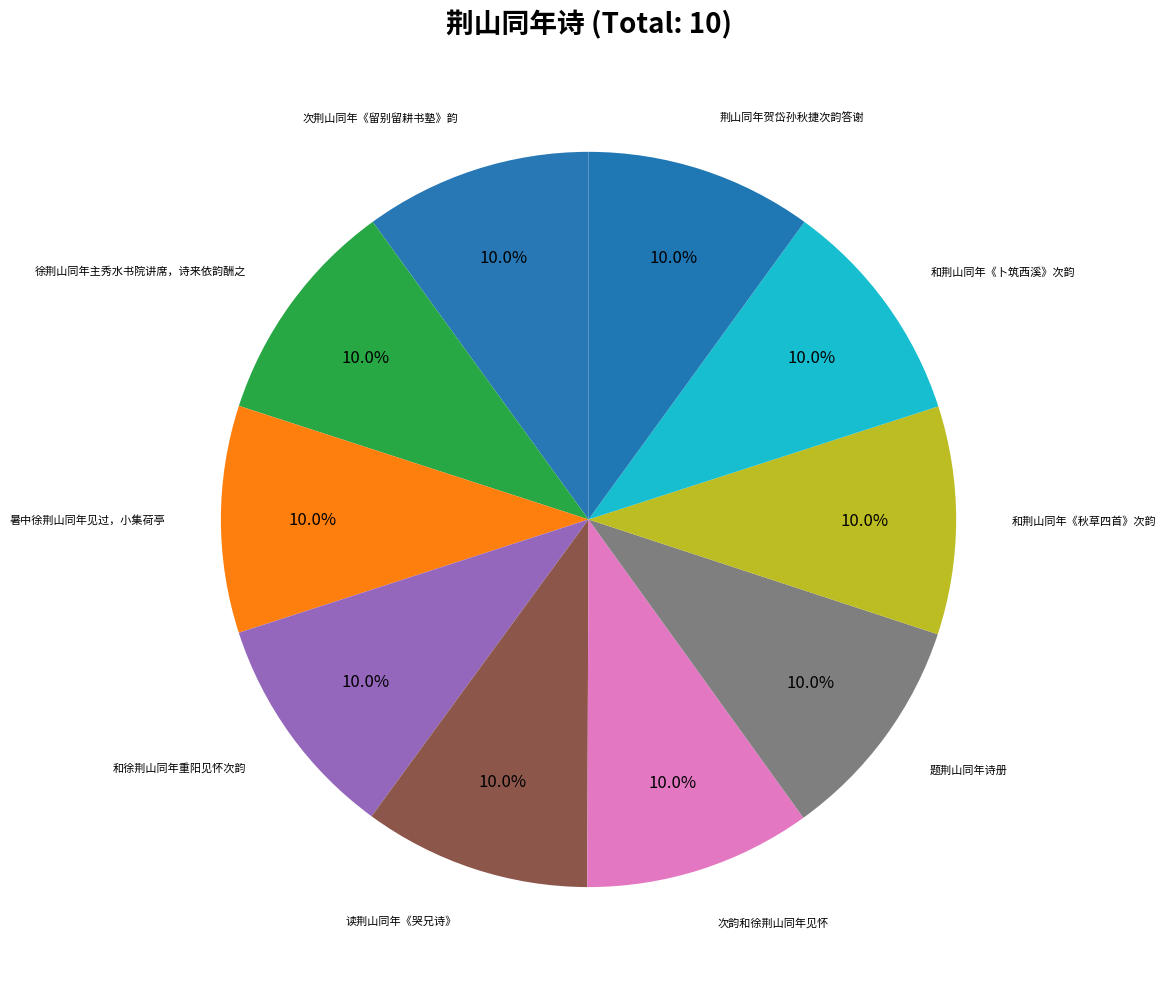

Rank the categories by value from lowest to highest.

和徐荆山同年重阳见怀次韵, 次荆山同年《留别留耕书塾》韵, 暑中徐荆山同年见过，小集荷亭, 读荆山同年《哭兄诗》, 次韵和徐荆山同年见怀, 荆山同年贺岱孙秋捷次韵答谢, 题荆山同年诗册, 徐荆山同年主秀水书院讲席，诗来依韵酬之, 和荆山同年《卜筑西溪》次韵, 和荆山同年《秋草四首》次韵